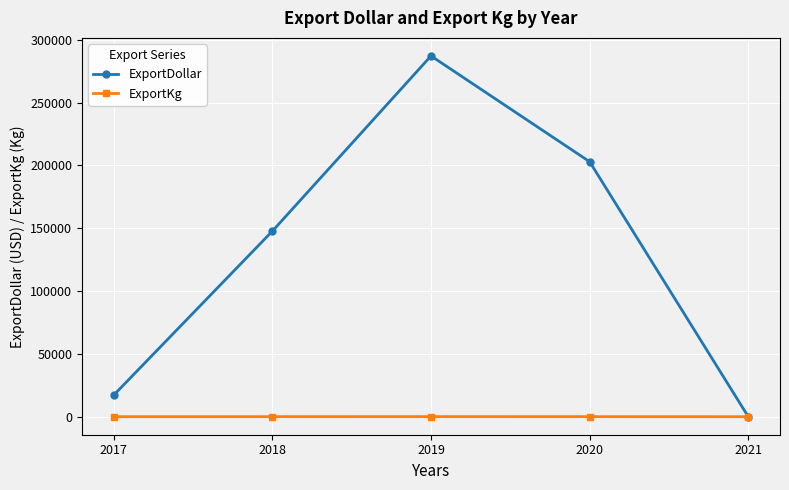

Which series changed the most between 2018 and 2021?

ExportDollar